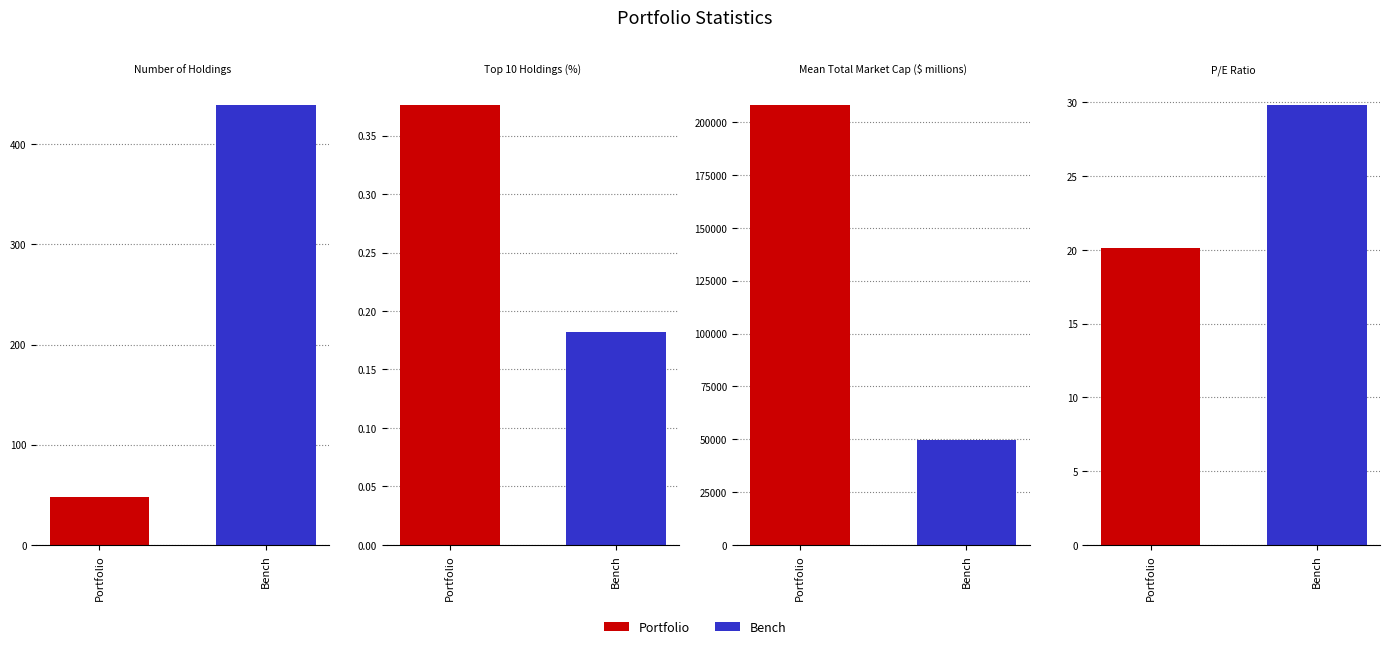

What is the sum of all Bench values?

50050.0